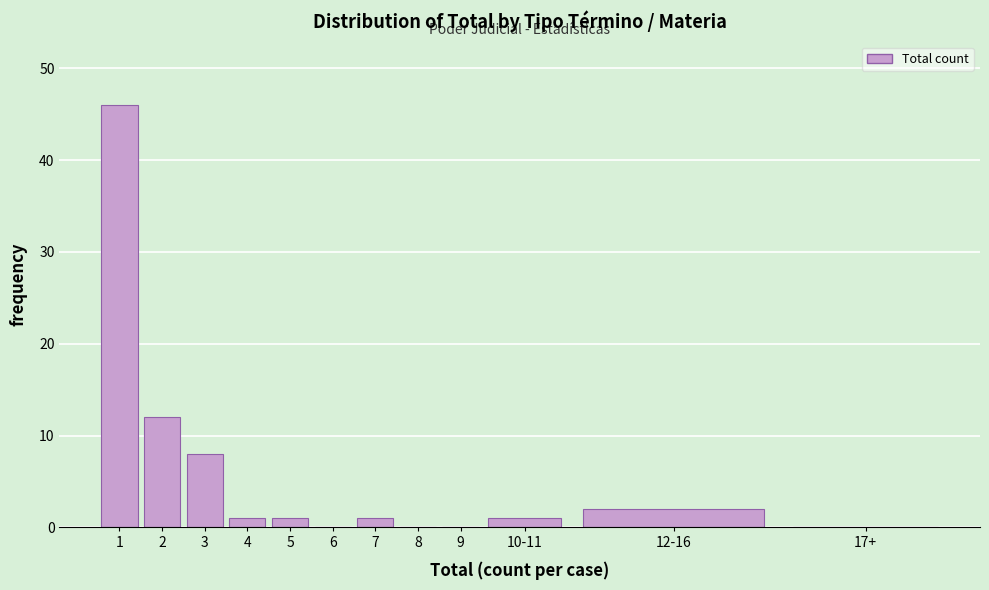

Reading left to right, what are all the values shown in this chart?

1=46	2=12	3=8	4=1	5=1	6=0	7=1	8=0	9=0	10-11=1	12-16=2	17+=0